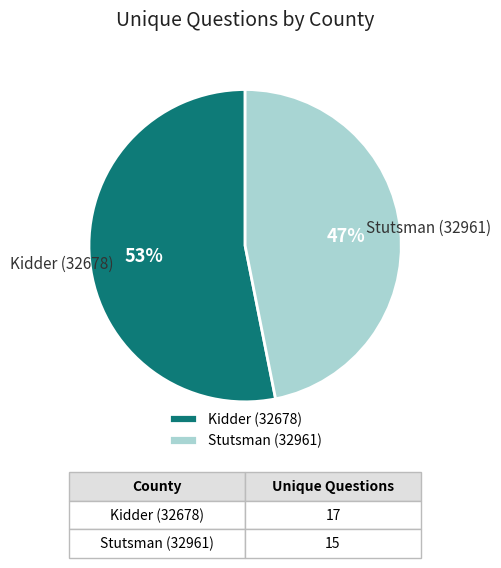

To the nearest percent, what portion does Stutsman (32961) represent?

47%